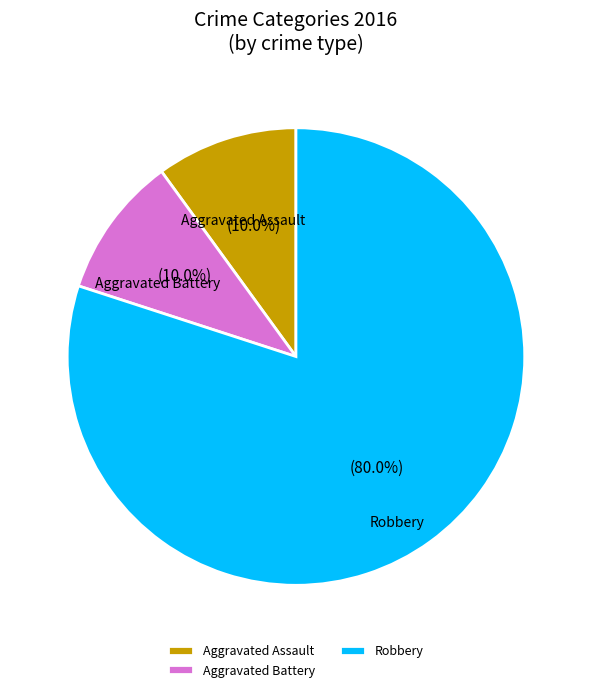

To the nearest percent, what is the average slice percentage?

33%